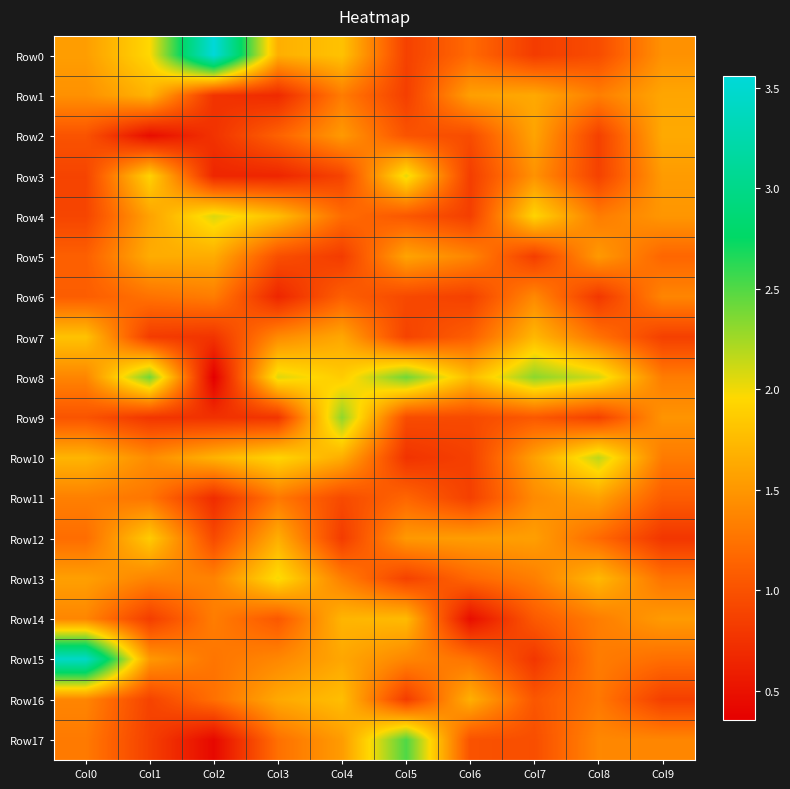

List the series in order of their peak value, highest first.

Row0, Row15, Row17, Row8, Row9, Row10, Row4, Row3, Row13, Row12, Row7, Row16, Row14, Row1, Row5, Row2, Row11, Row6